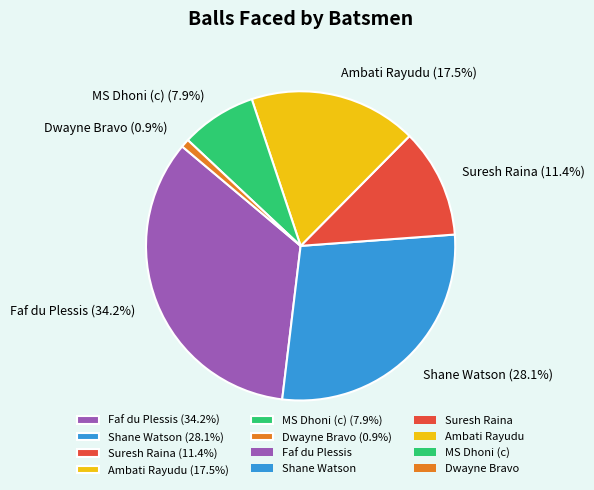

How many slices are in this pie chart?

6